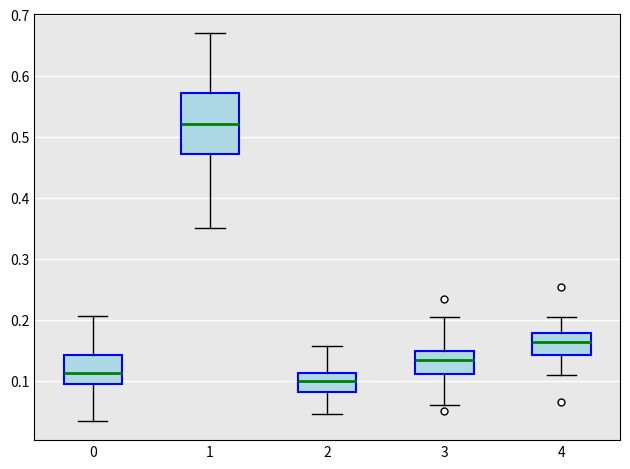

Which box's median line is the lowest?

2